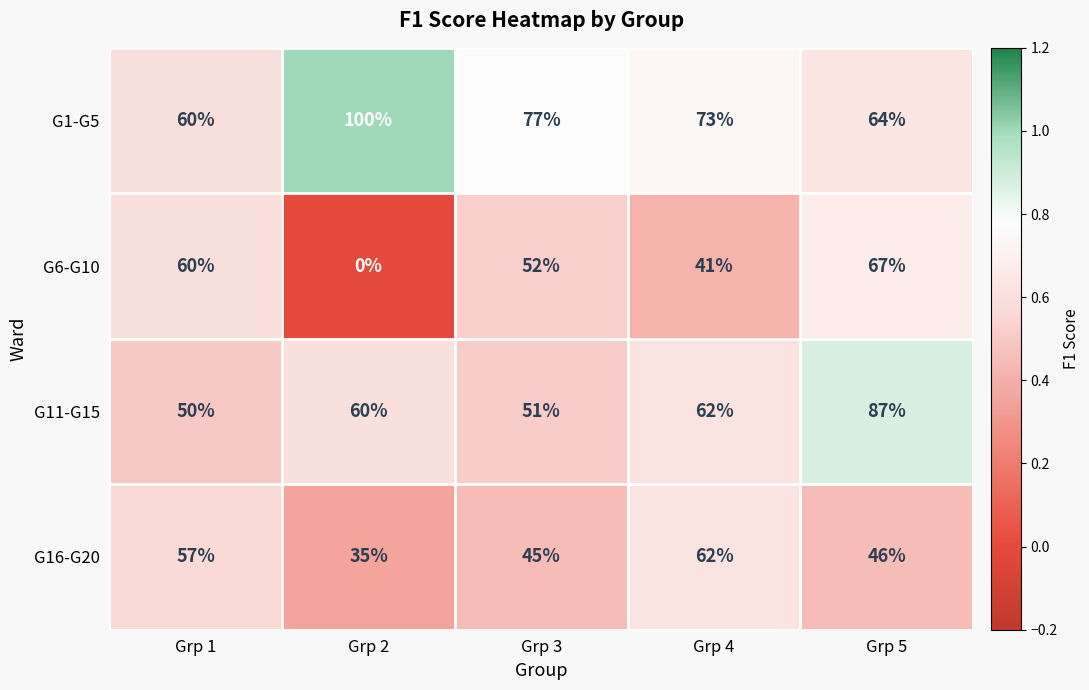

What value does the G1-G5 series have at Grp 5, to the nearest 5?

65